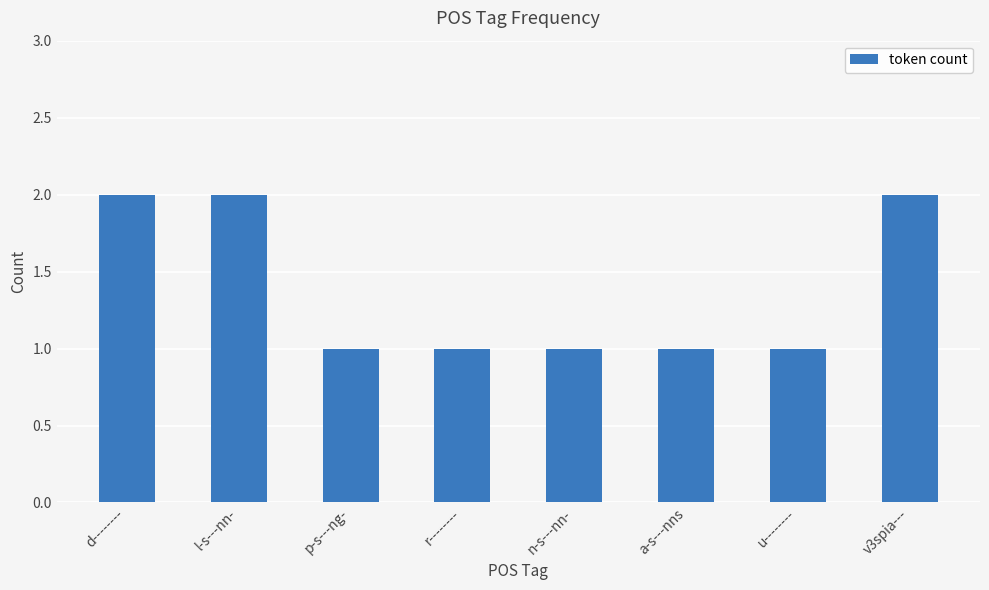

How many categories are shown in the chart?

8